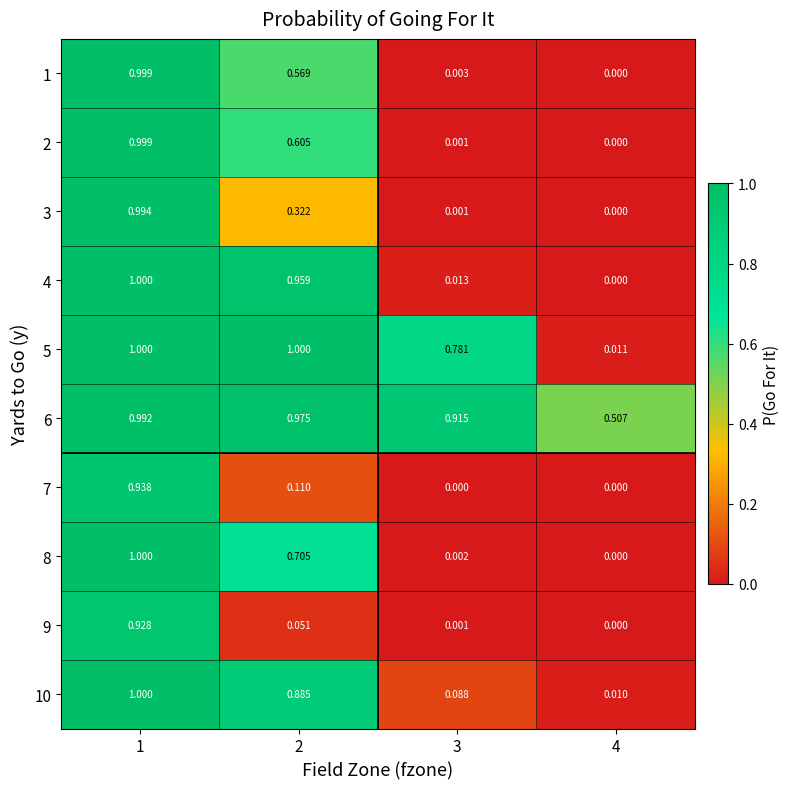

Is the value of 10 at 2 greater than the value of 9 at 2?

Yes